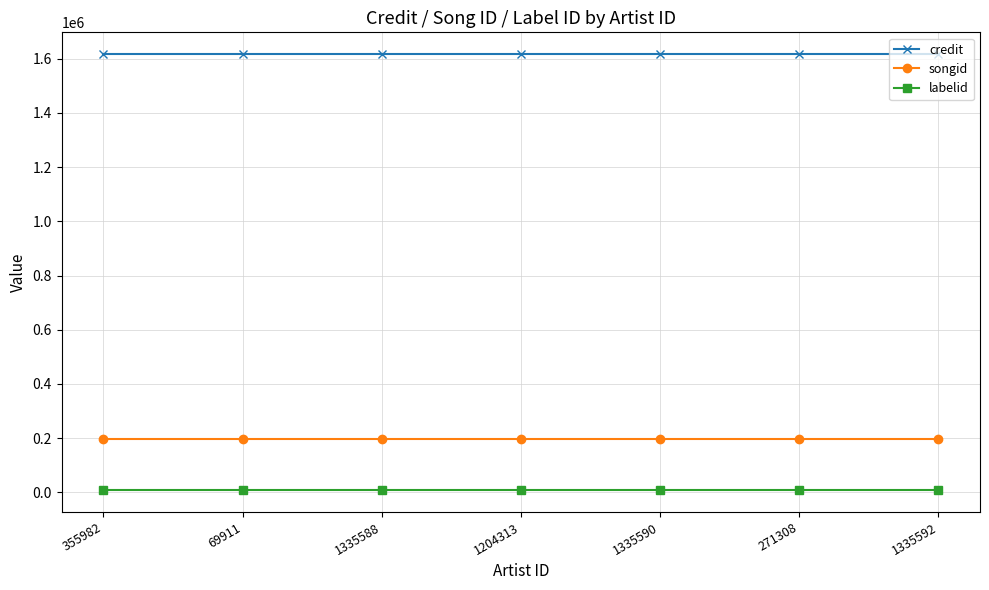

Rank the series by their maximum value, from highest to lowest.

credit, songid, labelid